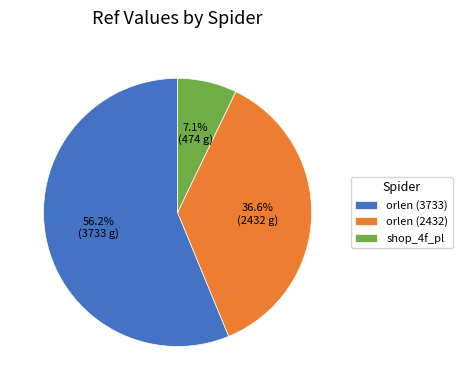

What percentage is the shop_4f_pl slice, to the nearest percent?

7%